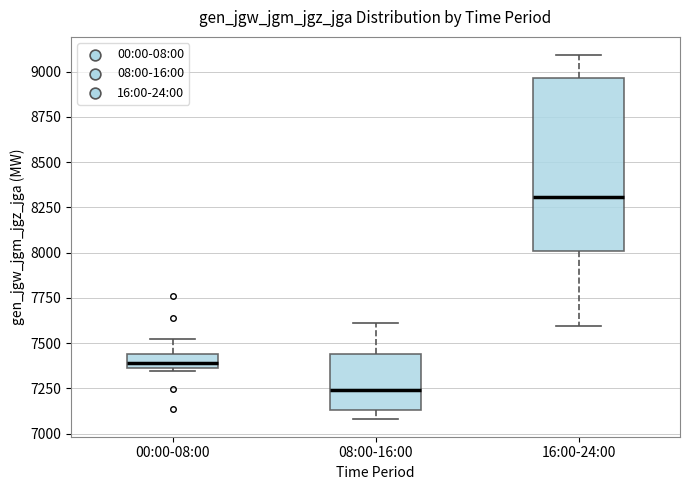

Where does the upper whisker of the box for 00:00-08:00 end on the y-axis? The values are not printed on the chart, so give them approximately, as read against the axis.

7500